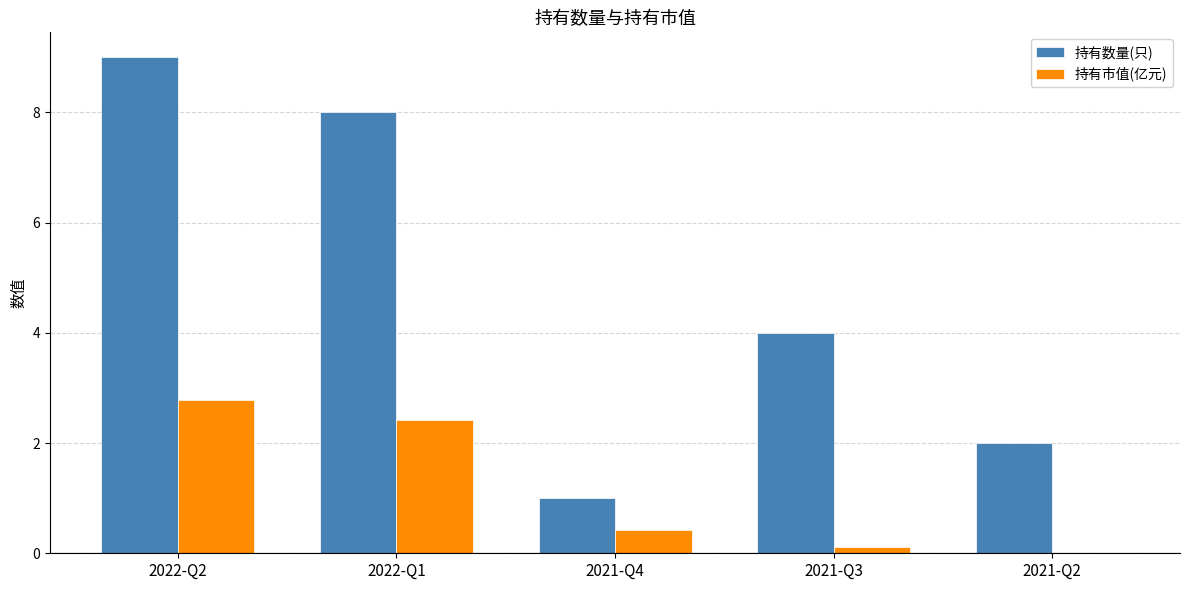

At which label is 持有数量(只) closest to 5?

2021-Q3